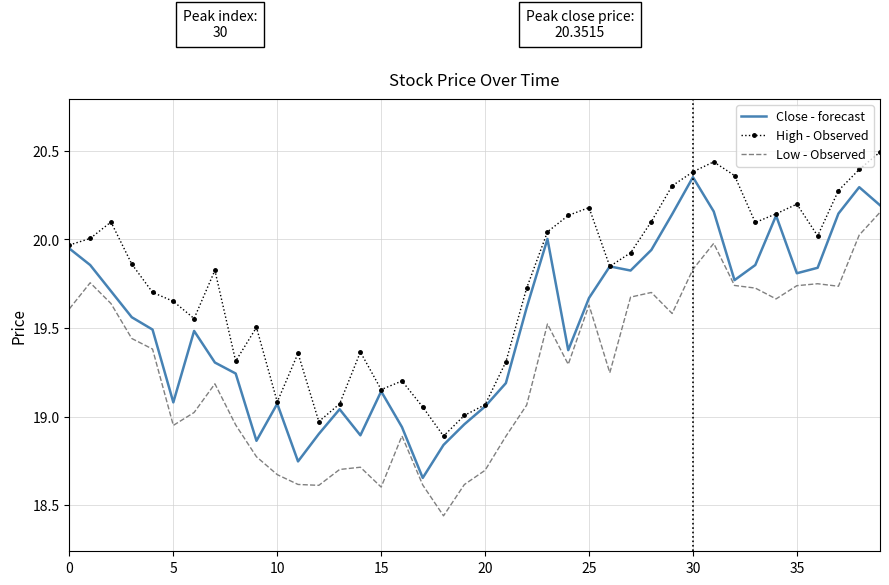

True or false: Low - Observed and High - Observed intersect in this chart.

False